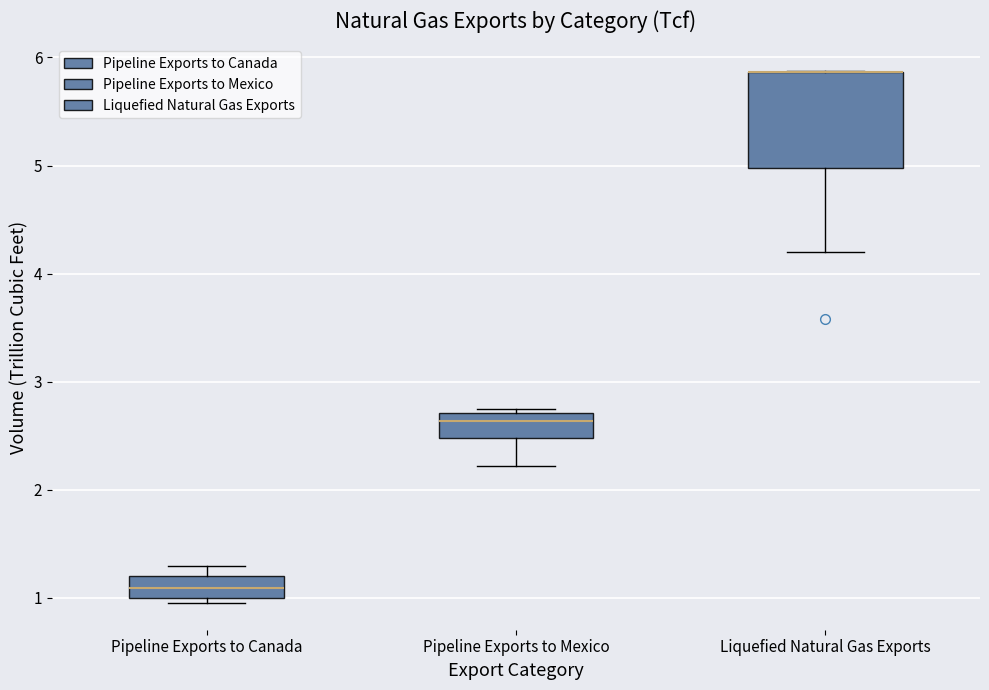

Reading left to right, read every box against the y-axis: the position of its median line, the range the box covers, and the ends of its whiskers. The values are not printed on the chart, so give them approximately, as read against the axis.

Pipeline Exports to Canada: median 1.1, box 1.0 to 1.2, whiskers 1.0 (just below the box's lower edge) to 1.3
Pipeline Exports to Mexico: median 2.6, box 2.5 to 2.7, whiskers 2.2 to 2.8
Liquefied Natural Gas Exports: median 5.9 (drawn on the box's upper edge), box 5.0 to 5.9, whiskers 4.2 to 5.9